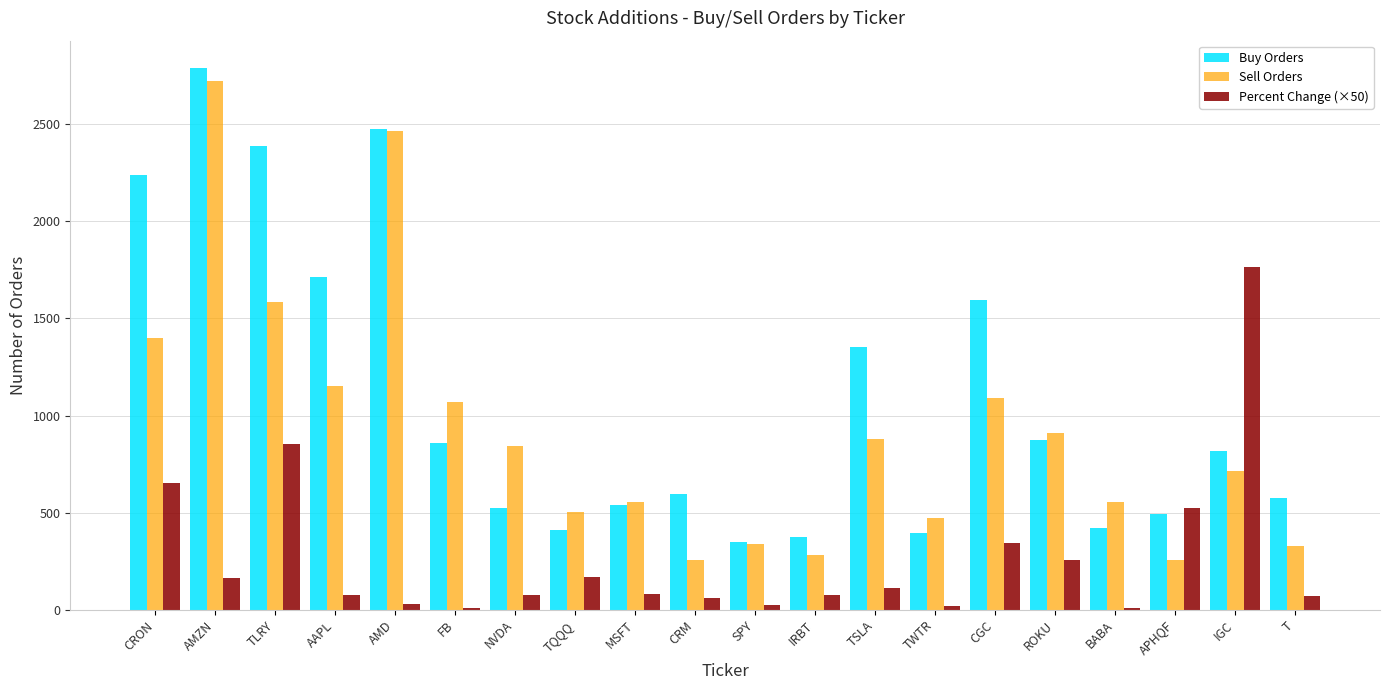

At which category is the sum across all series the highest?

AMZN